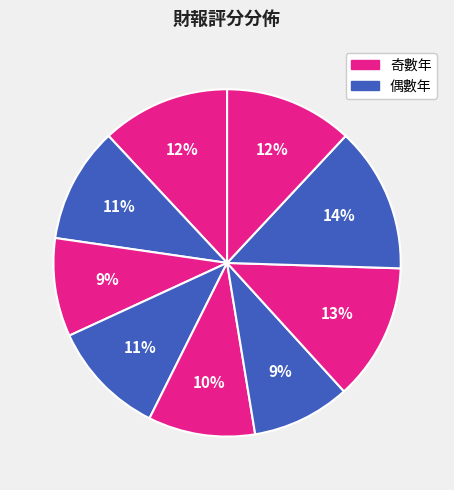

How many slices are in this pie chart?

9